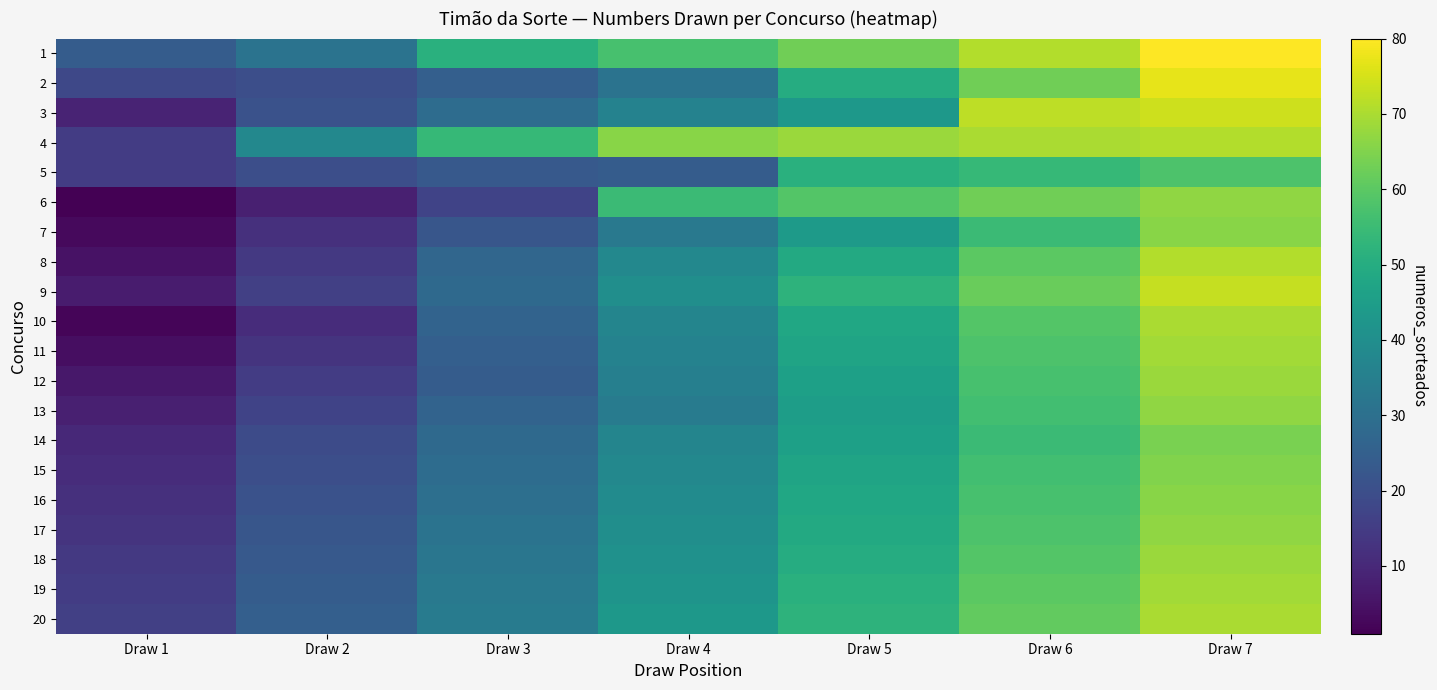

Reading left to right, extract all data points from this chart.

1: Draw 1=24	Draw 2=31	Draw 3=51	Draw 4=57	Draw 5=63	Draw 6=71	Draw 7=80
2: Draw 1=18	Draw 2=20	Draw 3=25	Draw 4=31	Draw 5=50	Draw 6=63	Draw 7=77
3: Draw 1=9	Draw 2=21	Draw 3=29	Draw 4=36	Draw 5=43	Draw 6=72	Draw 7=74
4: Draw 1=15	Draw 2=38	Draw 3=54	Draw 4=66	Draw 5=68	Draw 6=70	Draw 7=71
5: Draw 1=15	Draw 2=20	Draw 3=23	Draw 4=24	Draw 5=51	Draw 6=54	Draw 7=58
6: Draw 1=1	Draw 2=8	Draw 3=17	Draw 4=55	Draw 5=59	Draw 6=63	Draw 7=67
7: Draw 1=3	Draw 2=12	Draw 3=22	Draw 4=33	Draw 5=44	Draw 6=55	Draw 7=66
8: Draw 1=5	Draw 2=14	Draw 3=27	Draw 4=38	Draw 5=49	Draw 6=60	Draw 7=71
9: Draw 1=7	Draw 2=16	Draw 3=28	Draw 4=40	Draw 5=52	Draw 6=62	Draw 7=73
10: Draw 1=2	Draw 2=11	Draw 3=26	Draw 4=37	Draw 5=48	Draw 6=59	Draw 7=70
11: Draw 1=4	Draw 2=13	Draw 3=25	Draw 4=36	Draw 5=47	Draw 6=58	Draw 7=69
12: Draw 1=6	Draw 2=15	Draw 3=24	Draw 4=35	Draw 5=46	Draw 6=57	Draw 7=68
13: Draw 1=8	Draw 2=17	Draw 3=26	Draw 4=34	Draw 5=45	Draw 6=56	Draw 7=67
14: Draw 1=10	Draw 2=19	Draw 3=28	Draw 4=37	Draw 5=46	Draw 6=55	Draw 7=64
15: Draw 1=11	Draw 2=20	Draw 3=29	Draw 4=38	Draw 5=47	Draw 6=56	Draw 7=65
16: Draw 1=12	Draw 2=21	Draw 3=30	Draw 4=39	Draw 5=48	Draw 6=57	Draw 7=66
17: Draw 1=13	Draw 2=22	Draw 3=31	Draw 4=40	Draw 5=49	Draw 6=58	Draw 7=67
18: Draw 1=14	Draw 2=23	Draw 3=32	Draw 4=41	Draw 5=50	Draw 6=59	Draw 7=68
19: Draw 1=15	Draw 2=24	Draw 3=33	Draw 4=42	Draw 5=51	Draw 6=60	Draw 7=69
20: Draw 1=16	Draw 2=25	Draw 3=34	Draw 4=43	Draw 5=52	Draw 6=61	Draw 7=70